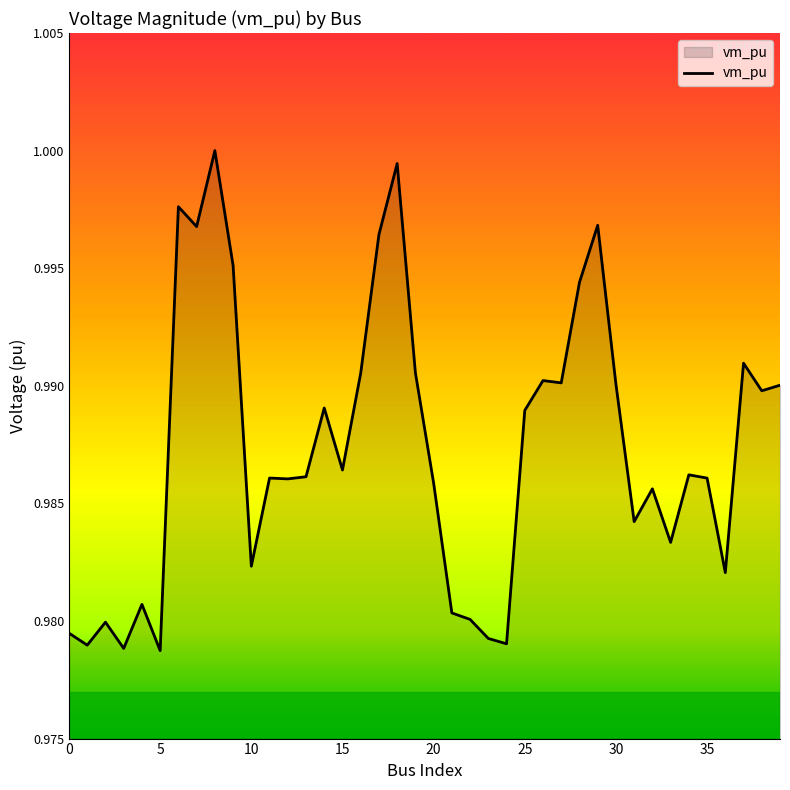

Is this an area chart (filled region under the line)?

Yes